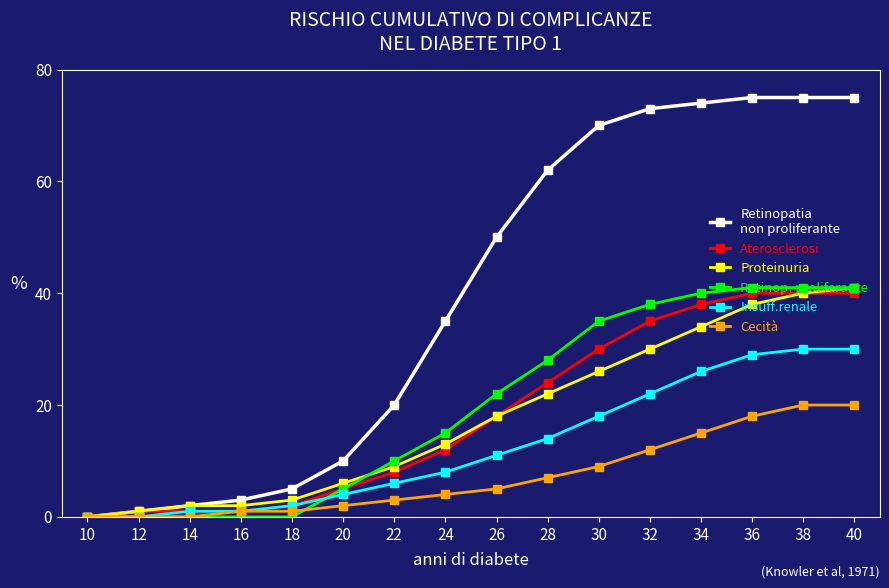

What is the greatest value displayed?

75